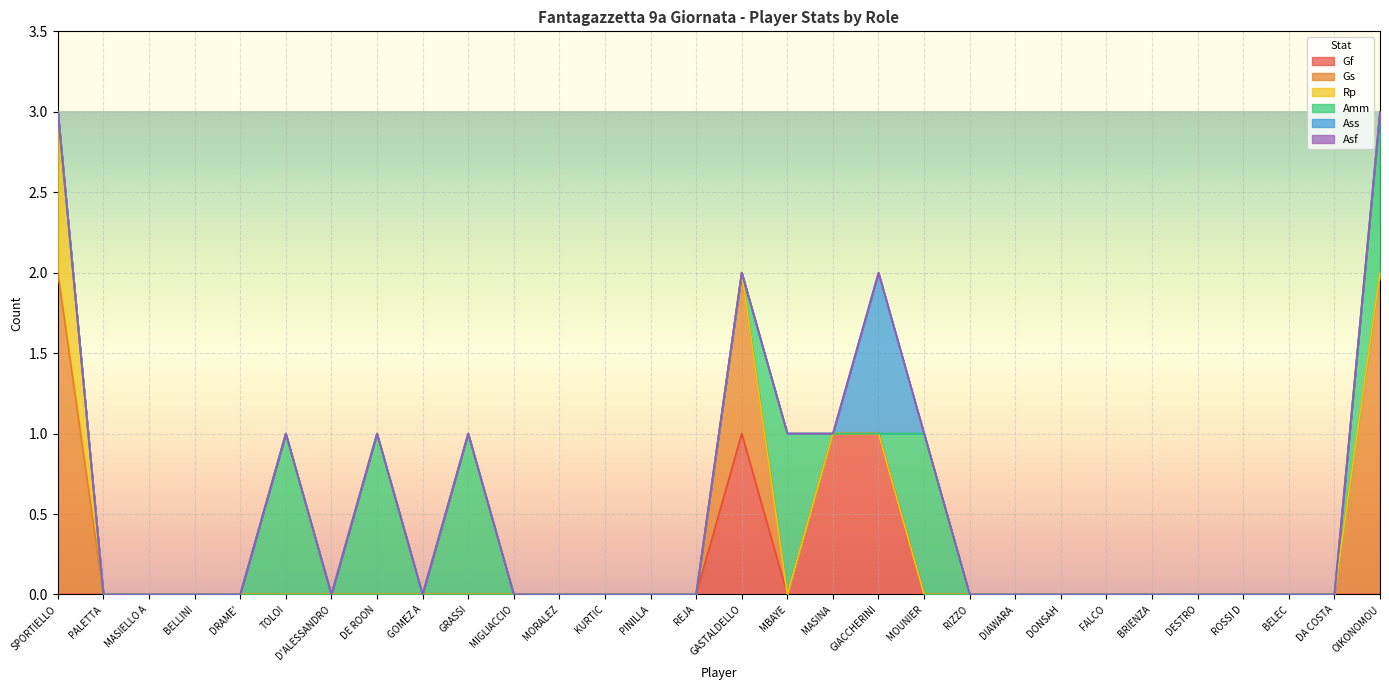

Count the number of categories in the chart.

30